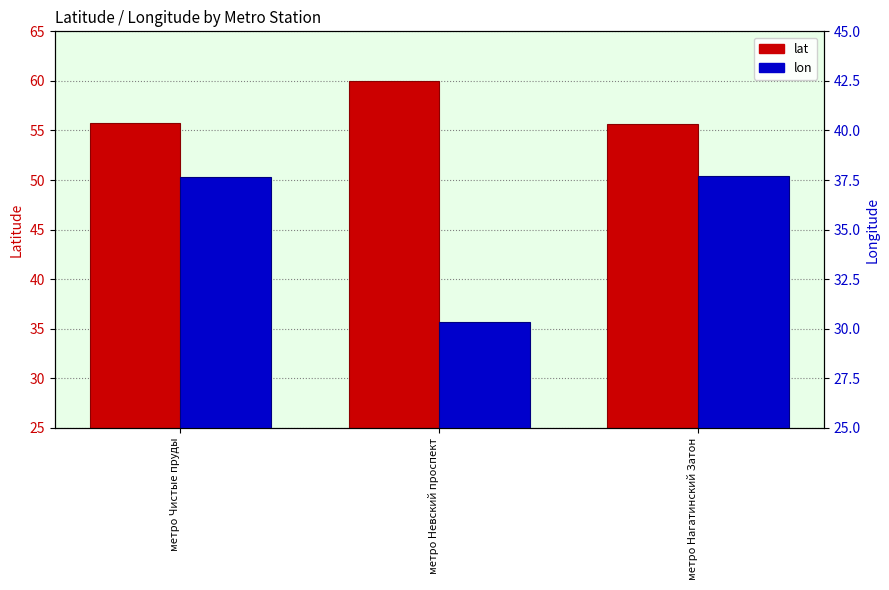

What are all the series names shown in the legend?

lat, lon